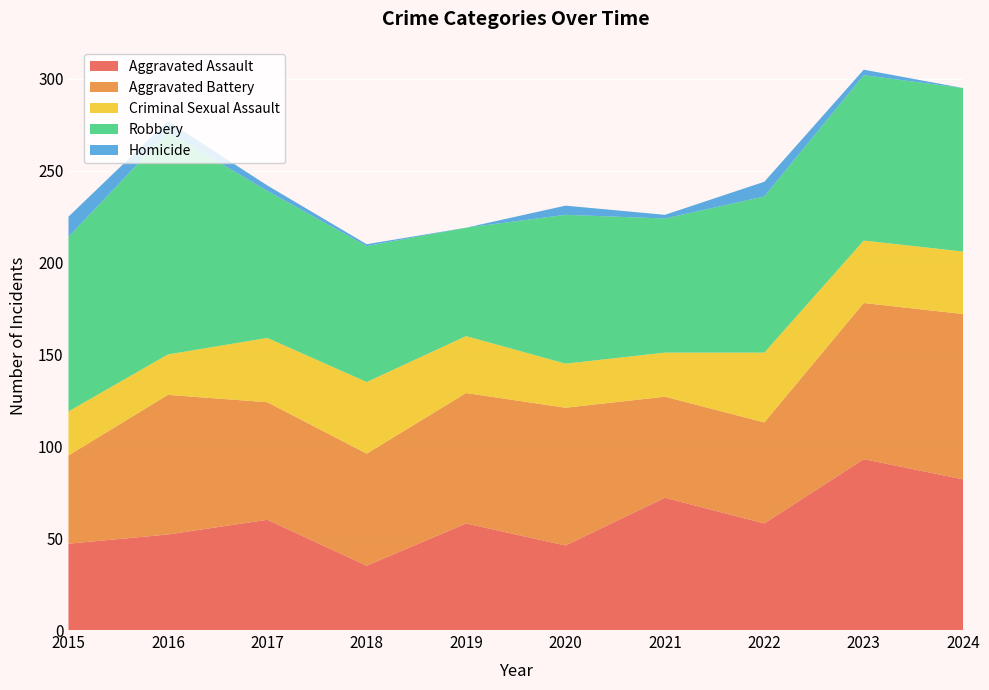

Reading left to right, list all the values displayed in this chart.

Aggravated Assault: 47	52	60	35	58	46	72	58	93	82
Aggravated Battery: 48	76	64	61	71	75	55	55	85	90
Criminal Sexual Assault: 24	22	35	39	31	24	24	38	34	34
Robbery: 95	121	80	74	59	81	73	85	90	89
Homicide: 11	6	3	1	0	5	2	8	3	0